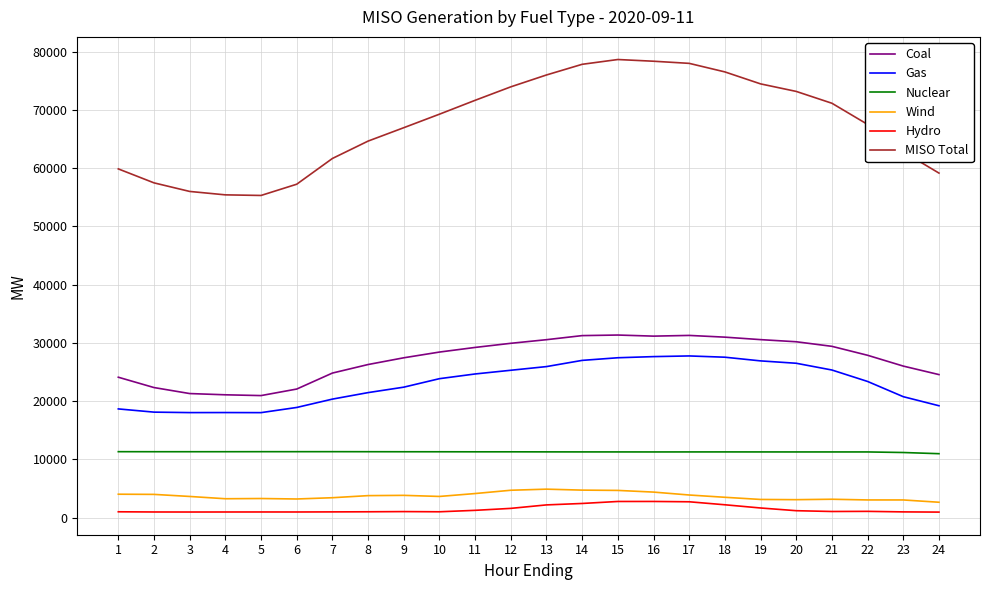

Rank the series by their maximum value, from lowest to highest.

Hydro, Wind, Nuclear, Gas, Coal, MISO Total